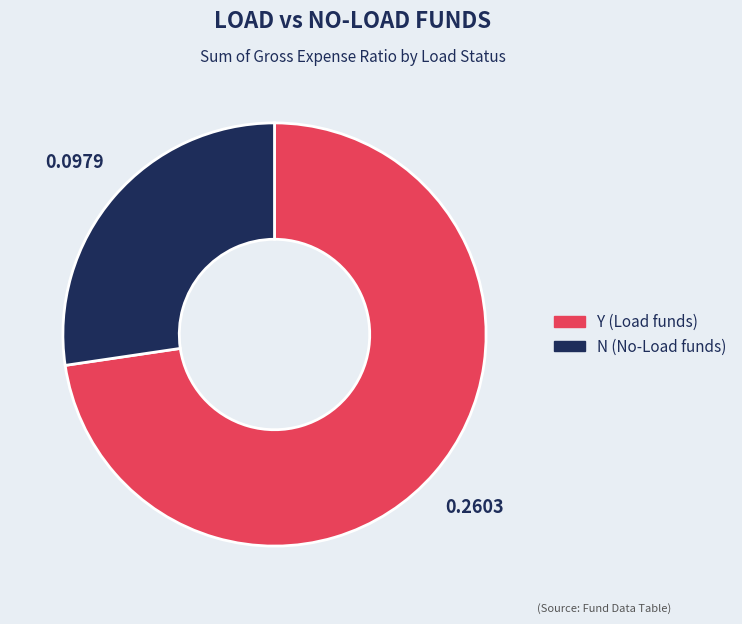

Which slice is the smallest?

N